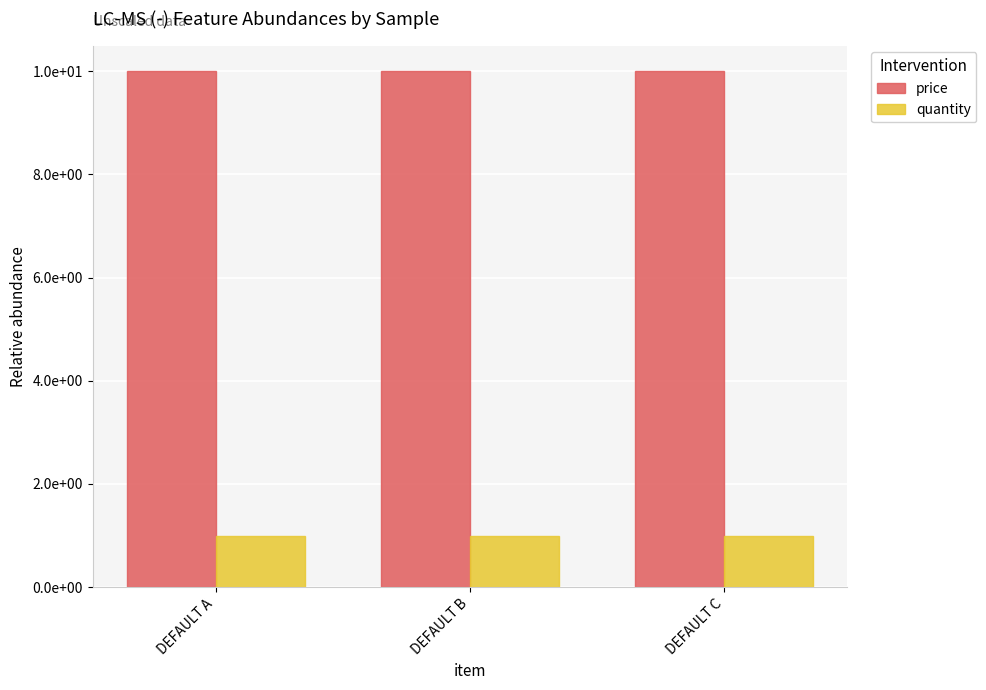

Reading right to left, transcribe all the data shown in this chart.

price: 10	10	10
quantity: 1	1	1